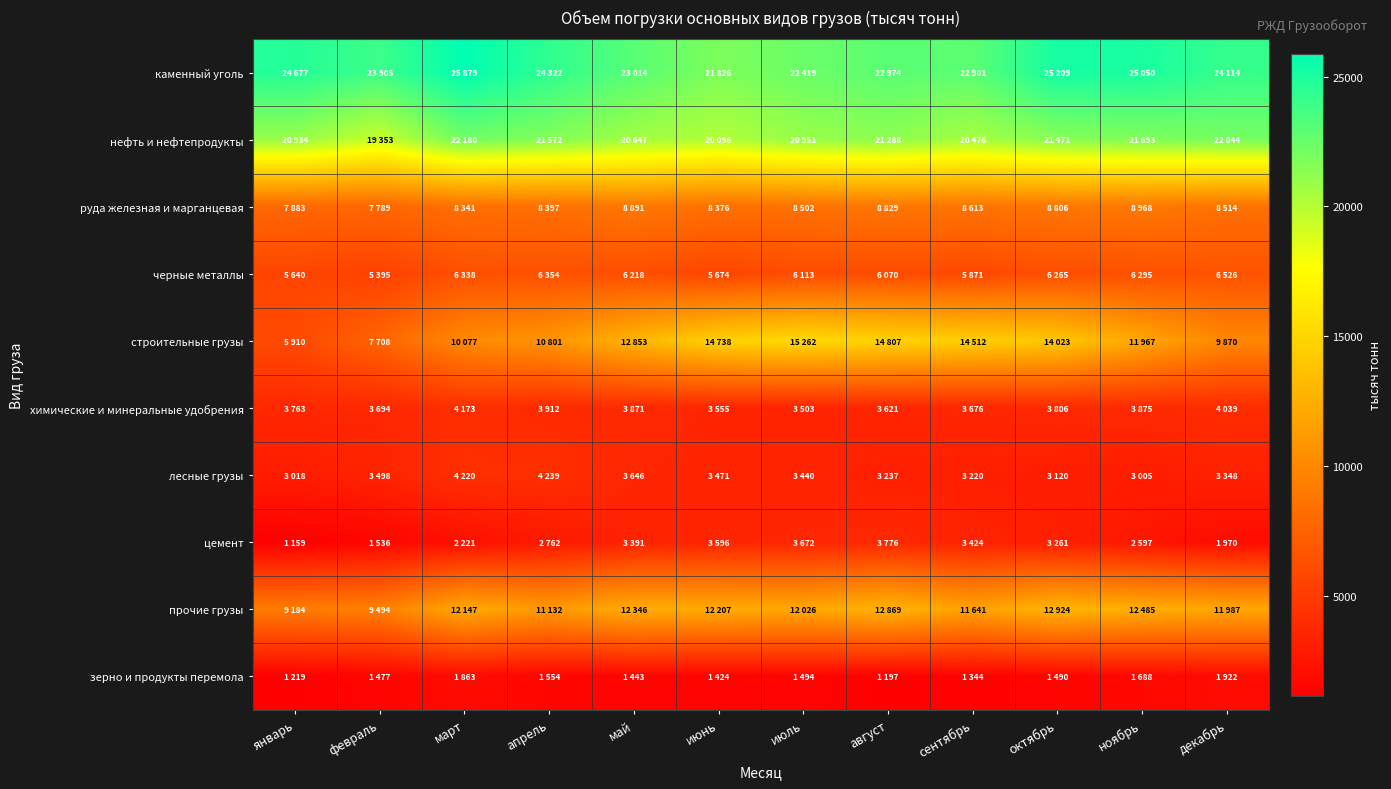

Which has a higher value, январь or февраль?

январь